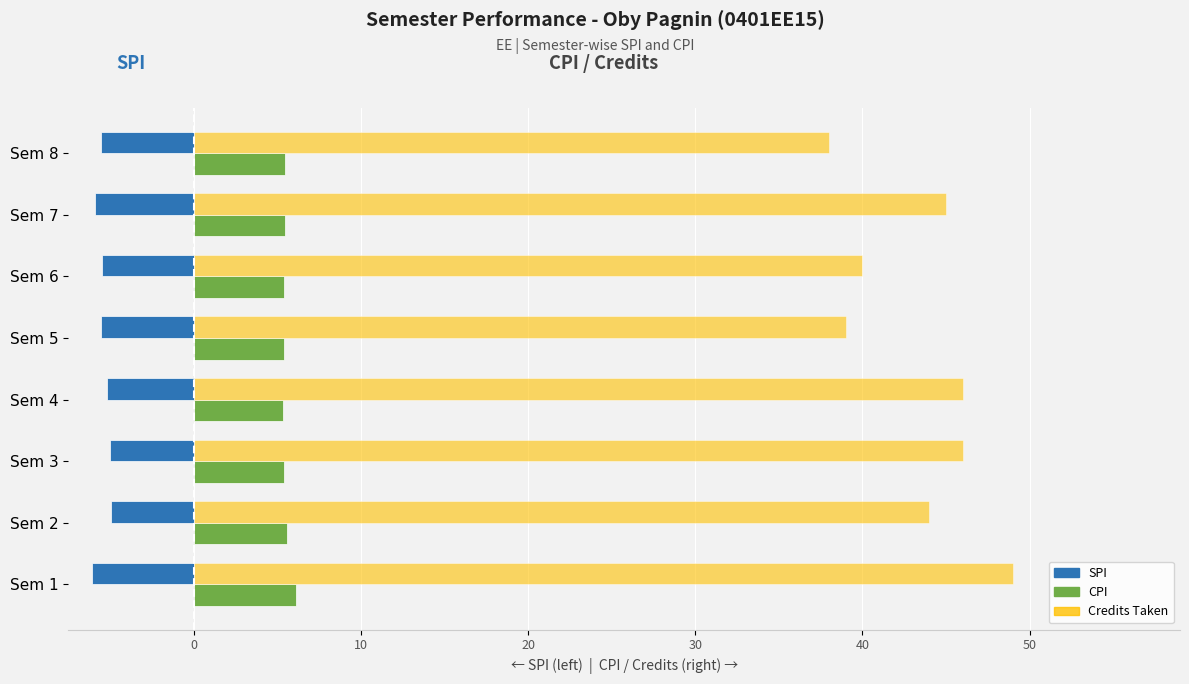

What is the difference between the maximum and second lowest values in the CPI series?

0.7